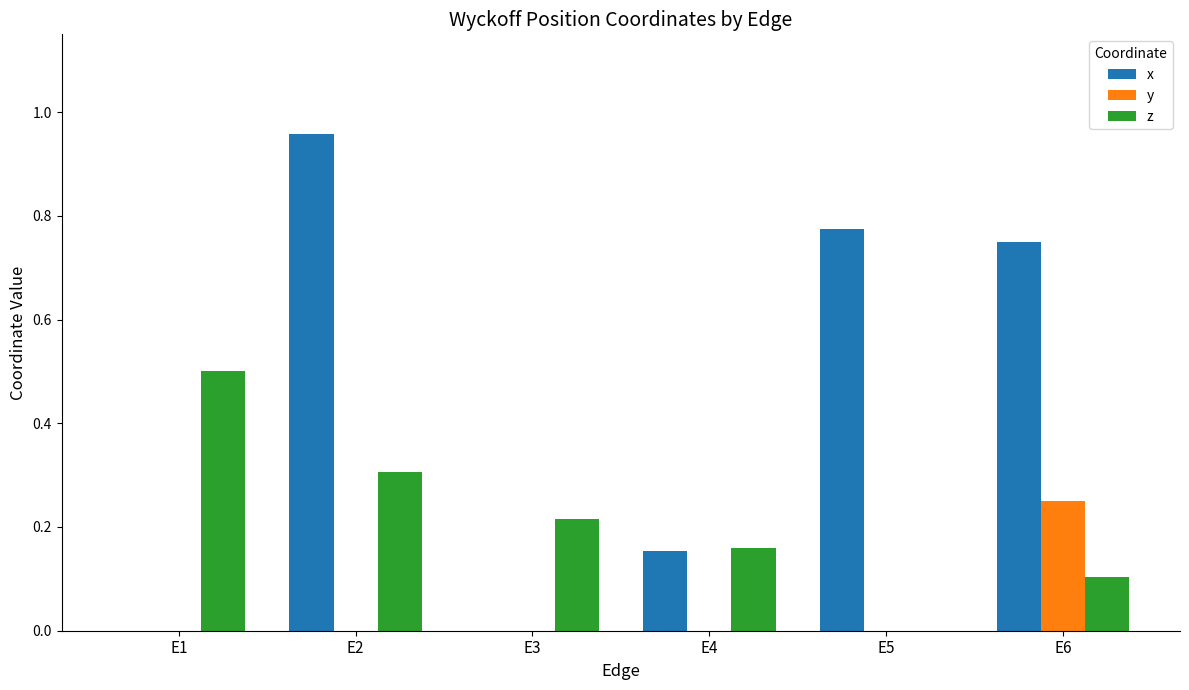

How many y values are between 0 and 1?

6